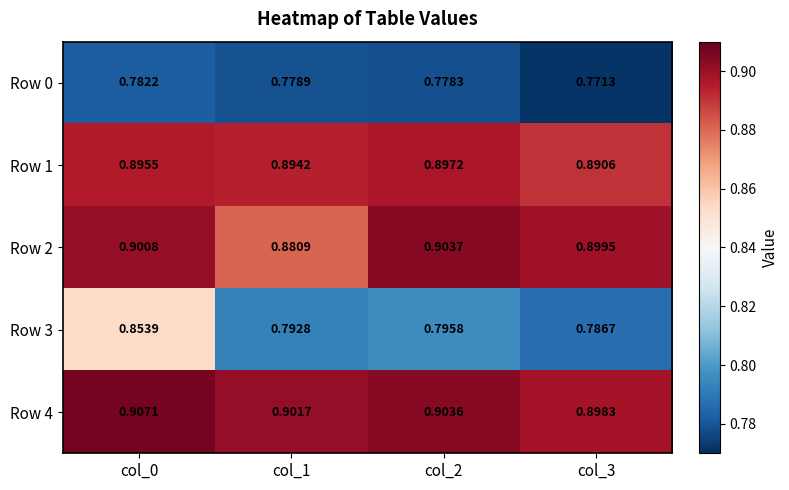

What is the maximum value shown in the chart?

0.9